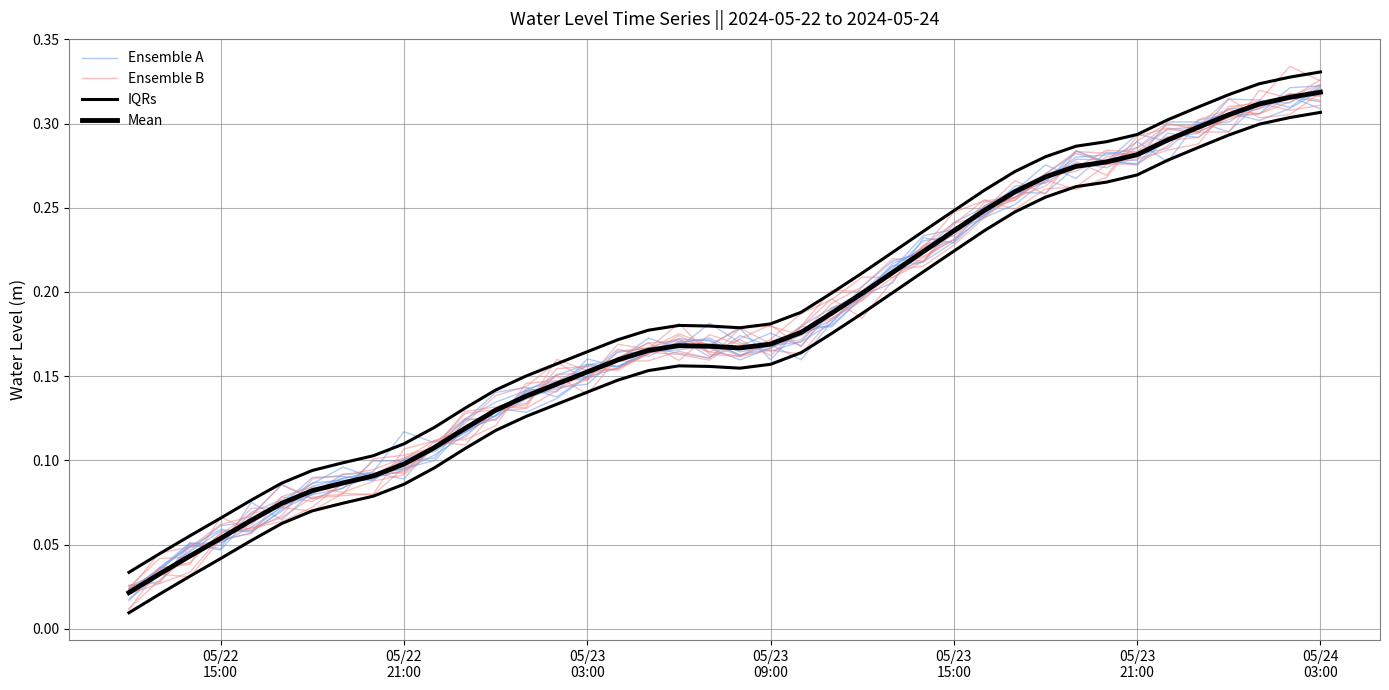

At which category does Ensemble B reach its first local peak?

05/22 15:00